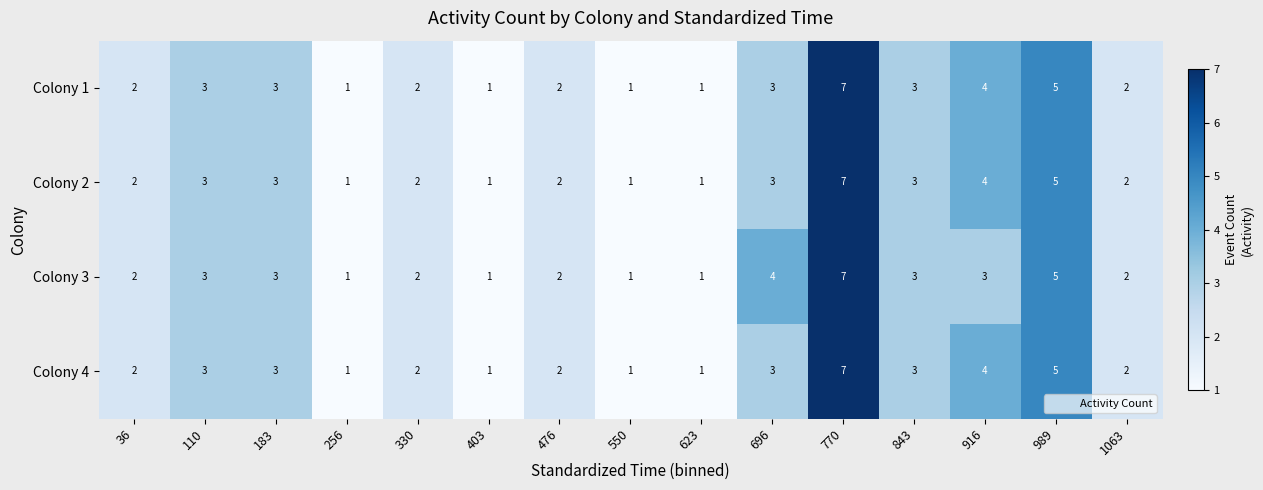

What is the total value across all series at 989?

20